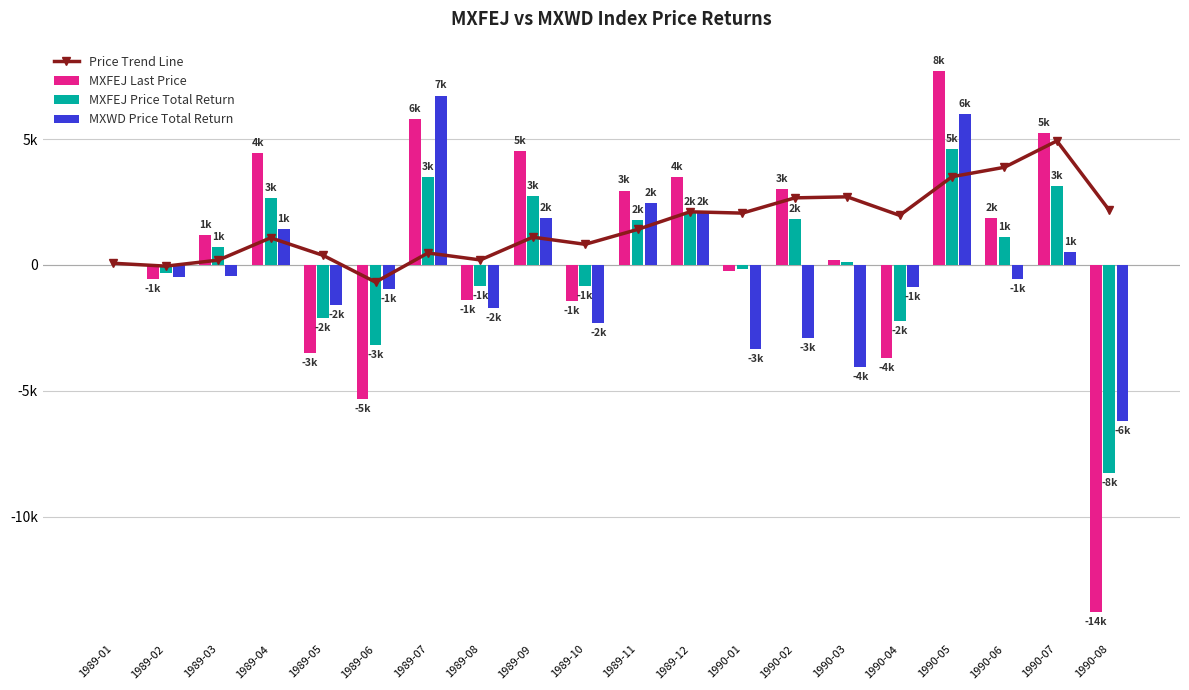

What is the difference between the MXWD Price Total Return values at 1989-01 and 1989-11?

2450.0